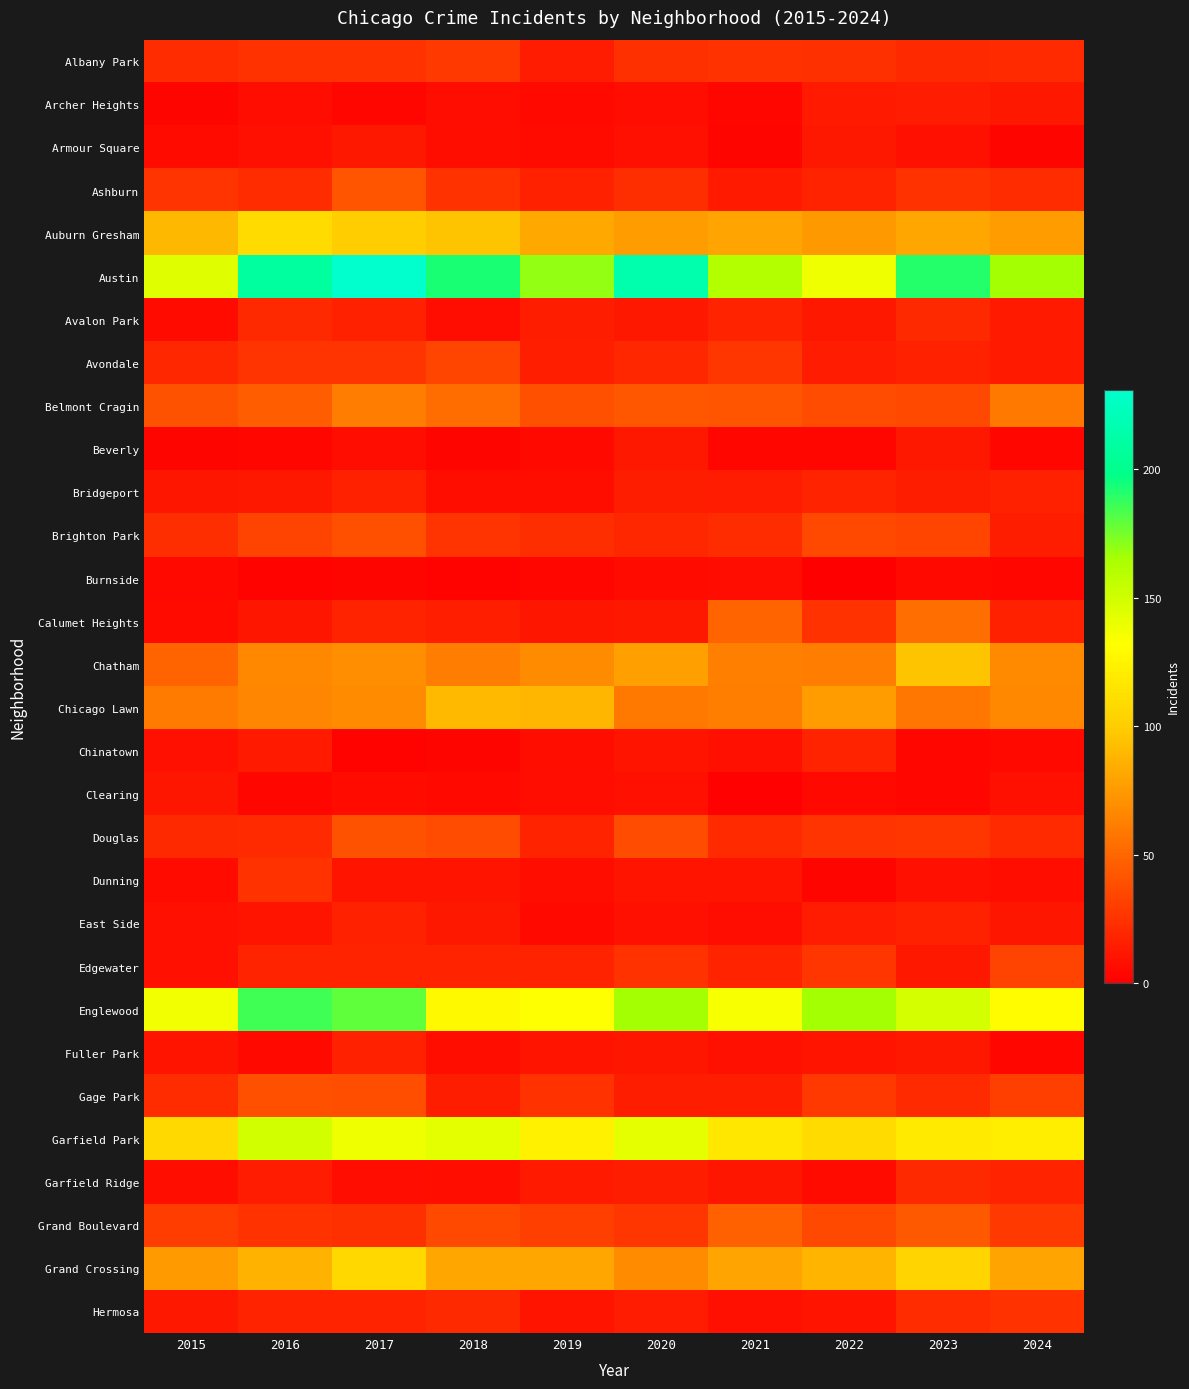

What is the spread (max minus min) of values at 2024?

163